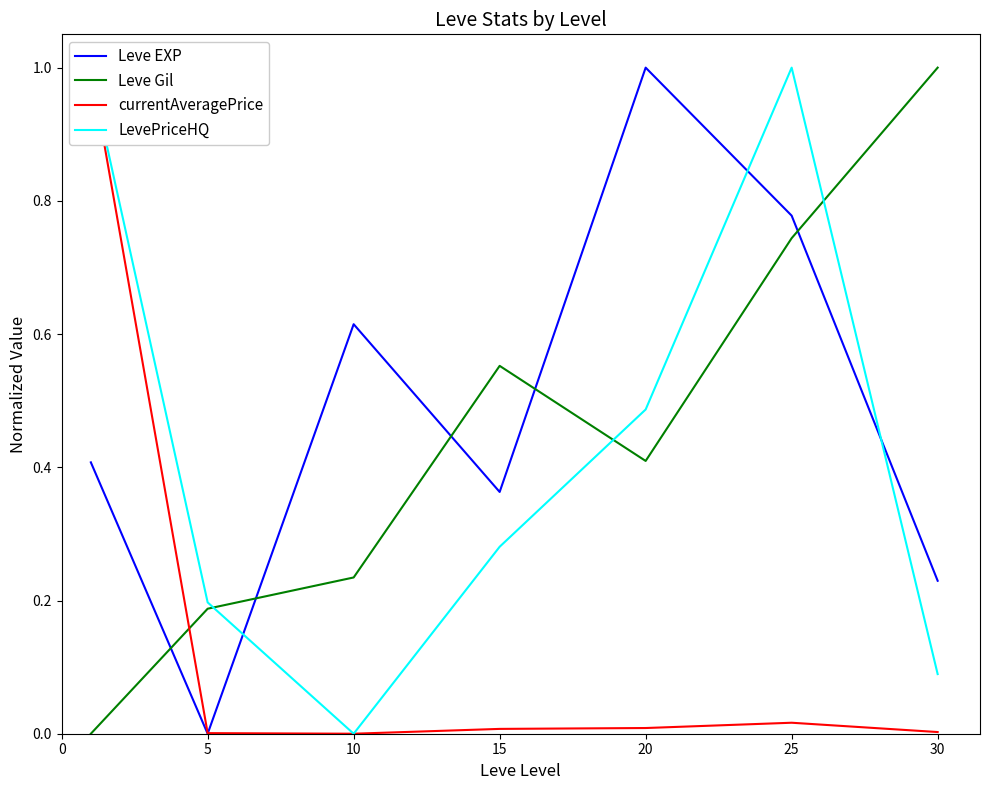

Which category has the lowest value across all series?

5